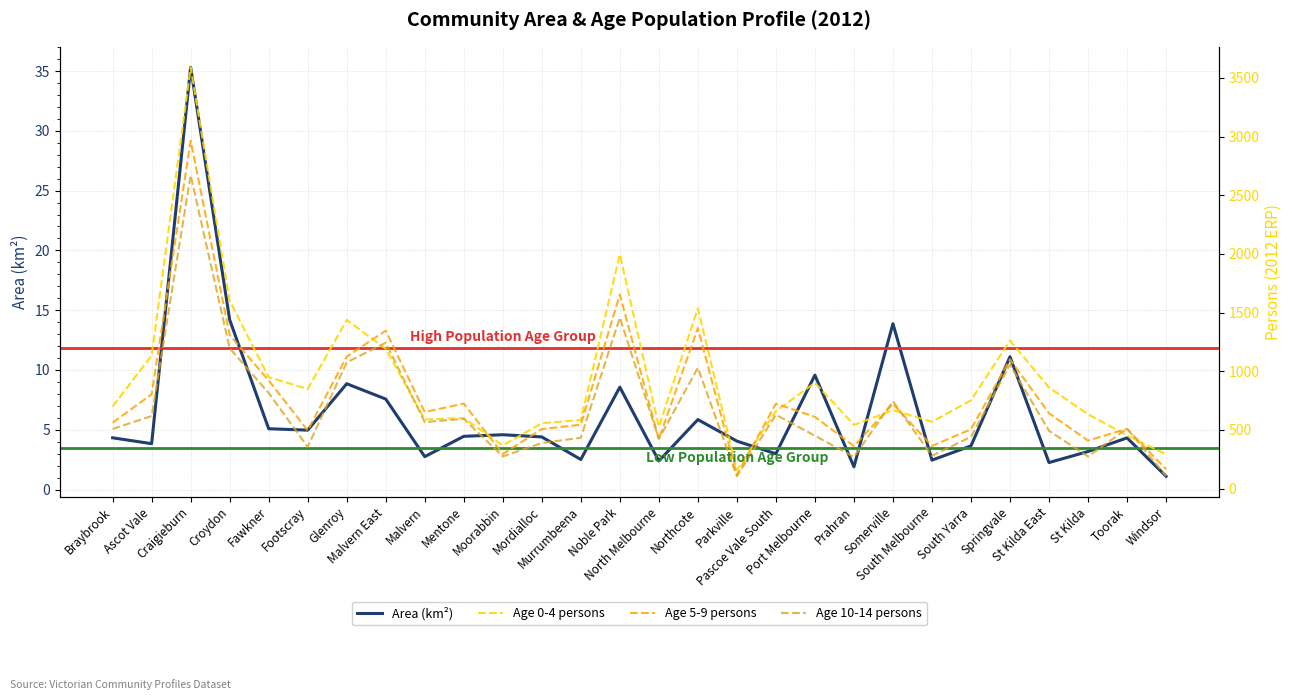

What is the difference between the Age 0-4 persons values at Malvern East and Murrumbeena?

607.0